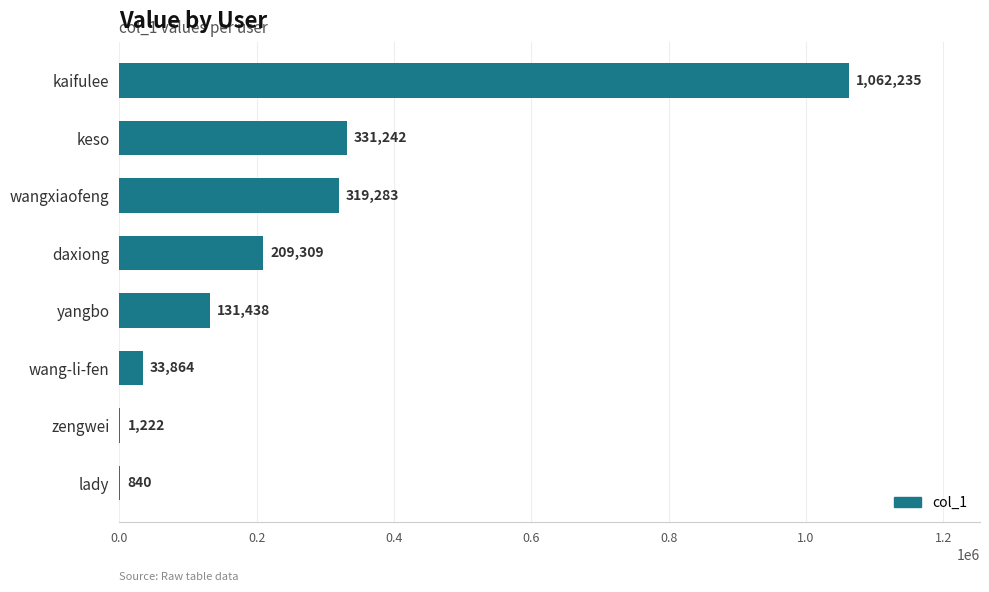

What is the change in value from wang-li-fen to daxiong?

+175445